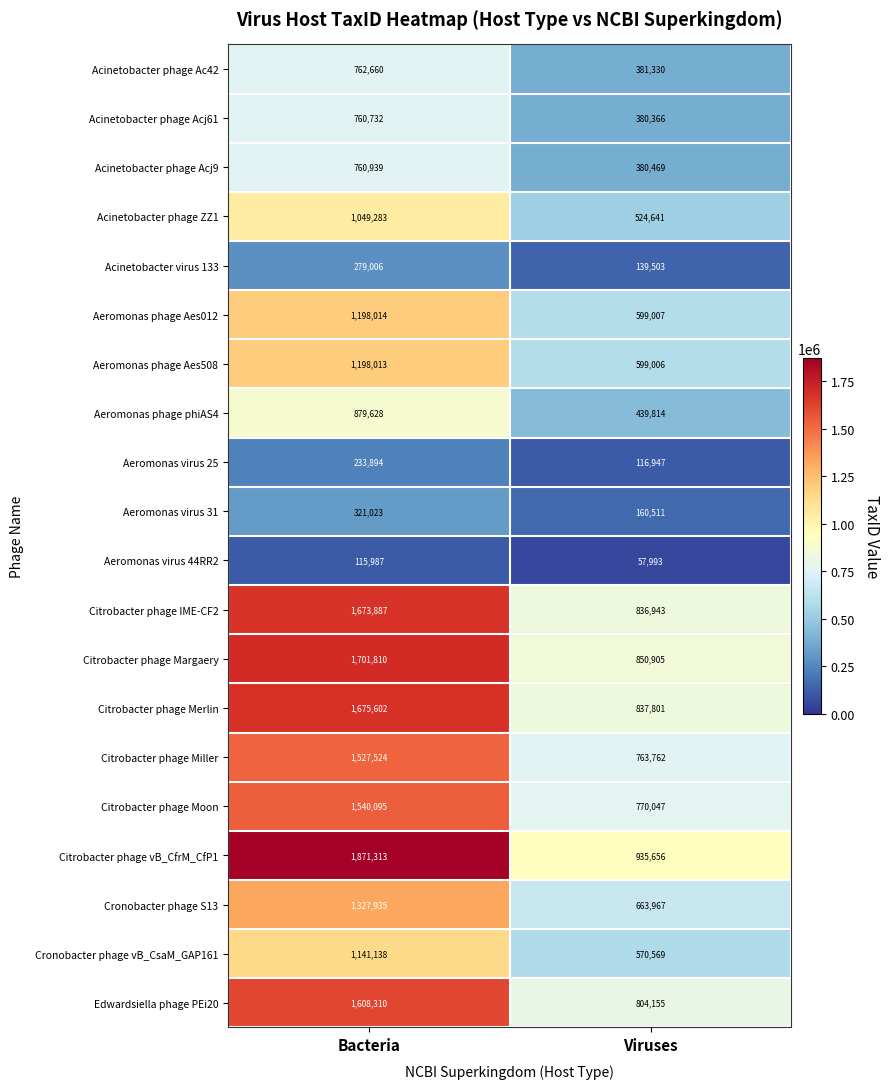

The value of Acinetobacter phage ZZ1 at Viruses is 868839. True or false?

False